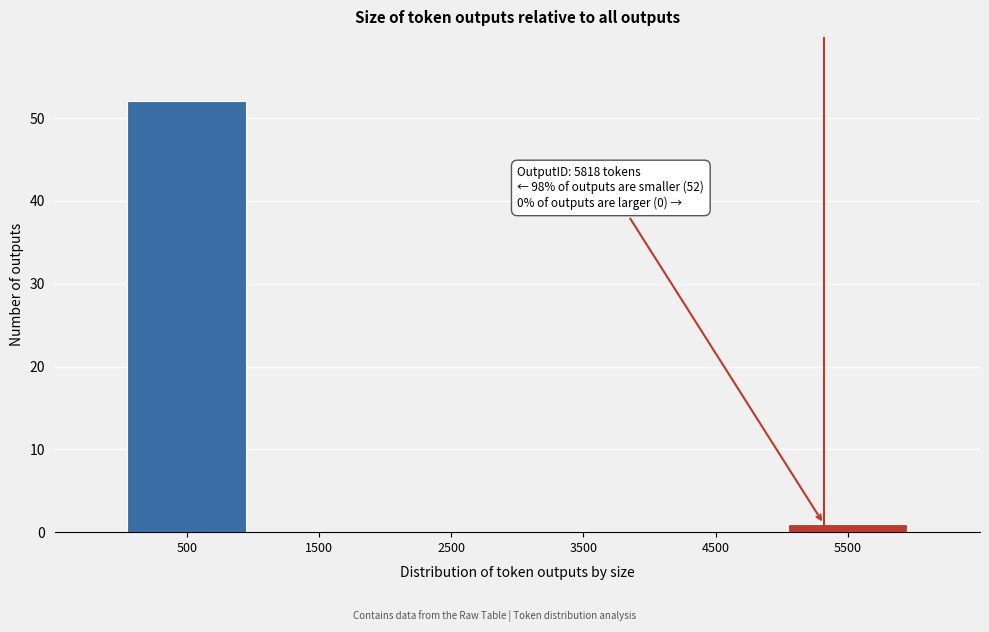

Reading right to left, list all the values displayed in this chart.

5500=1	4500=0	3500=0	2500=0	1500=0	500=52